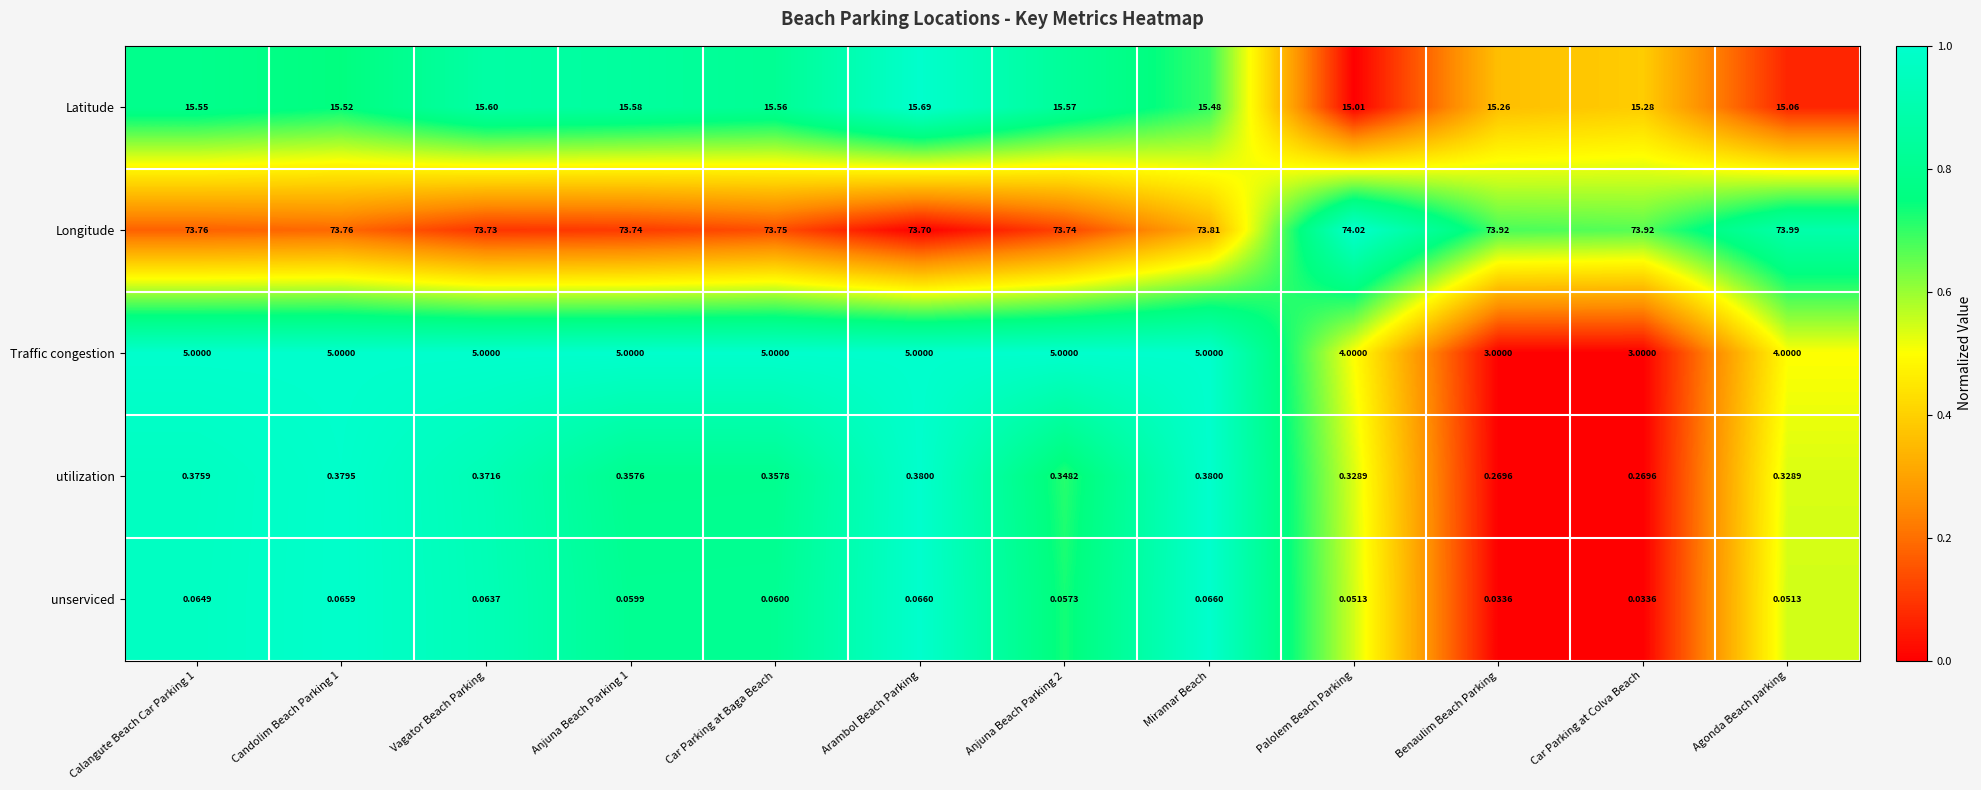

How many data points does each series have?

12